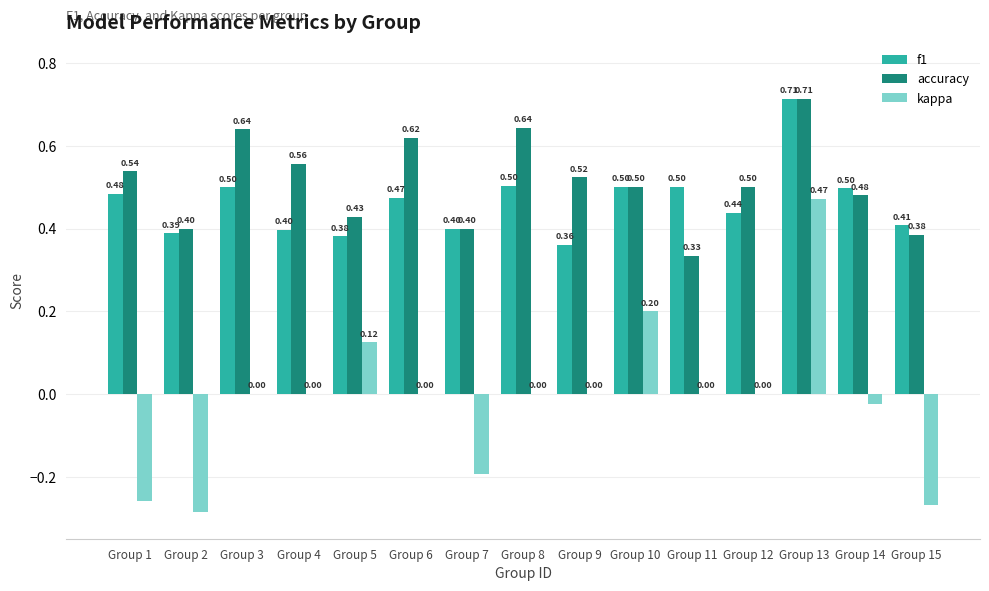

Which category has the highest value in the accuracy series?

Group 13